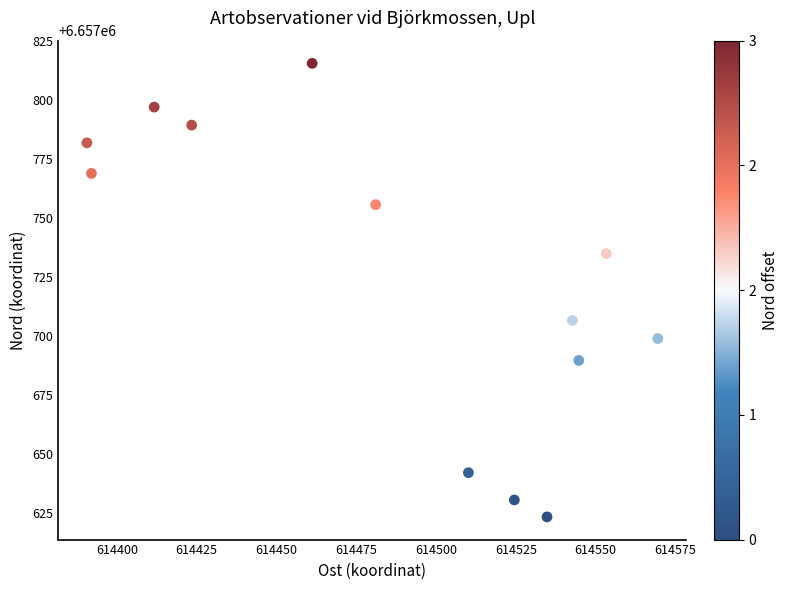

What Y value in the scatter plot is closest to 6657719?

6657706.5